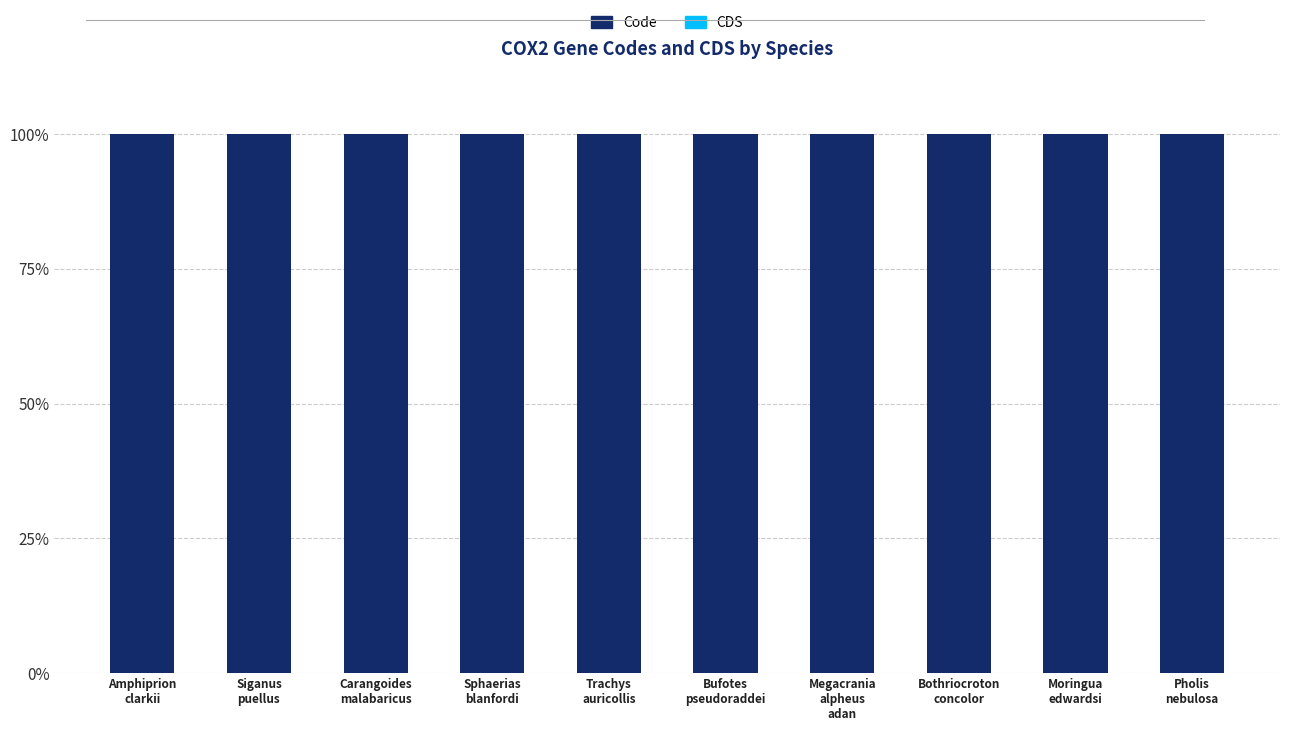

What is the label of the 4th bar from the right?

Megacrania
alpheus
adan